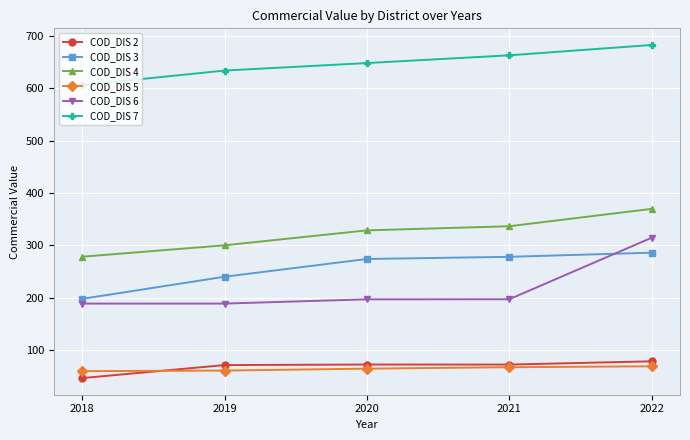

What are all the series names shown in the legend?

COD_DIS 2, COD_DIS 3, COD_DIS 4, COD_DIS 5, COD_DIS 6, COD_DIS 7